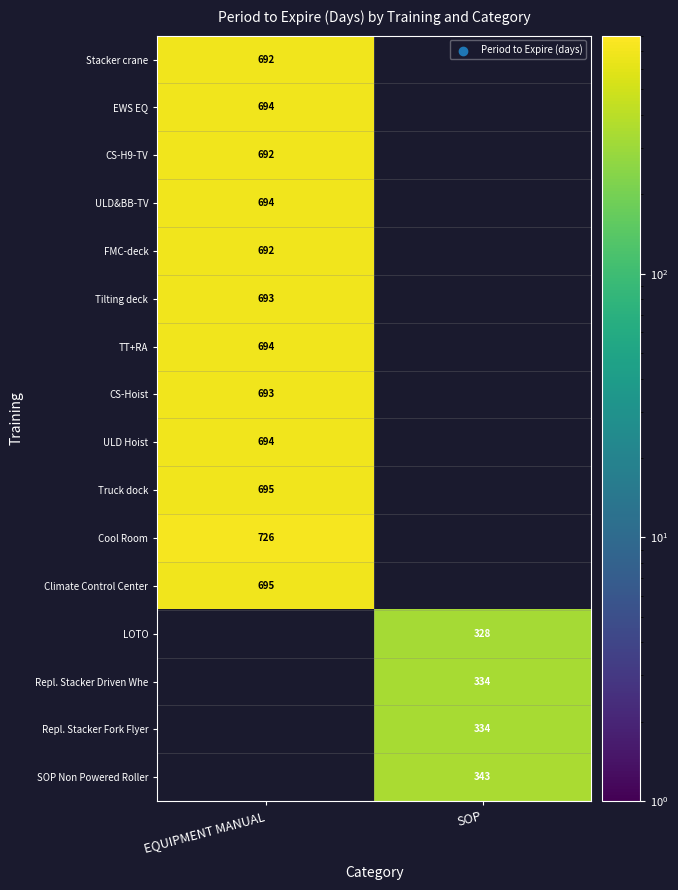

True or false: CS-Hoist has a value of 693 at EQUIPMENT MANUAL.

True